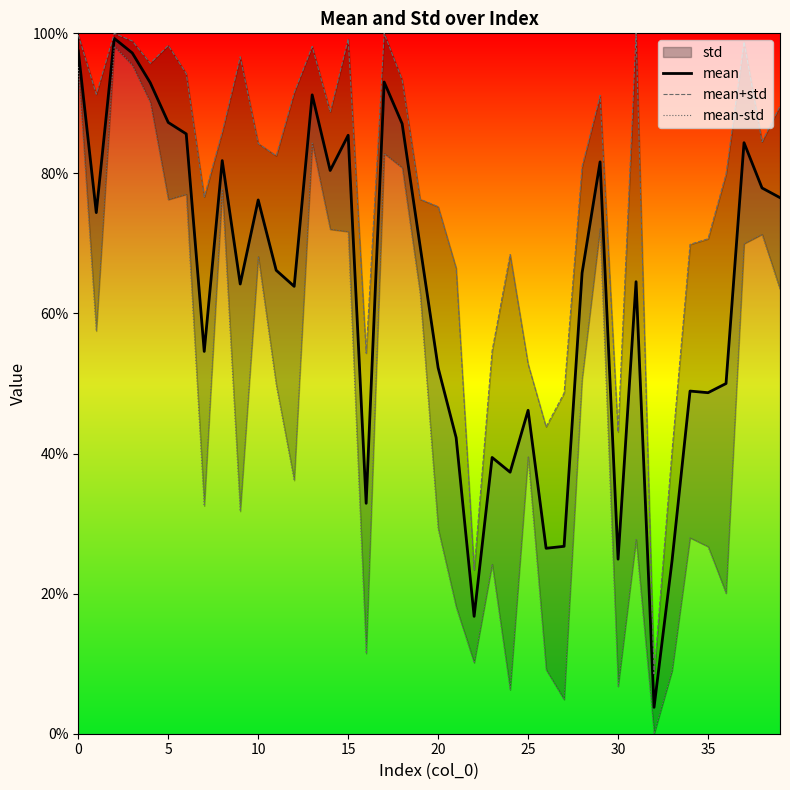

Reading left to right, extract all data points from this chart.

mean: 1.0	0.7	1.0	1.0	0.9	0.9	0.9	0.5	0.8	0.6	0.8	0.7	0.6	0.9	0.8	0.9	0.3	0.9	0.9	0.7	0.5	0.4	0.2	0.4	0.4	0.5	0.3	0.3	0.7	0.8	0.2	0.6	0.0	0.2	0.5	0.5	0.5	0.8	0.8	0.8
mean+std: 1.0	0.9	1.0	1.0	1.0	1.0	0.9	0.8	0.9	1.0	0.8	0.8	0.9	1.0	0.9	1.0	0.5	1.0	0.9	0.8	0.8	0.7	0.2	0.5	0.7	0.5	0.4	0.5	0.8	0.9	0.4	1.0	0.1	0.4	0.7	0.7	0.8	1.0	0.8	0.9
mean-std: 1.0	0.6	1.0	1.0	0.9	0.8	0.8	0.3	0.8	0.3	0.7	0.5	0.4	0.8	0.7	0.7	0.1	0.8	0.8	0.6	0.3	0.2	0.1	0.2	0.1	0.4	0.1	0.0	0.5	0.7	0.1	0.3	0.0	0.1	0.3	0.3	0.2	0.7	0.7	0.6